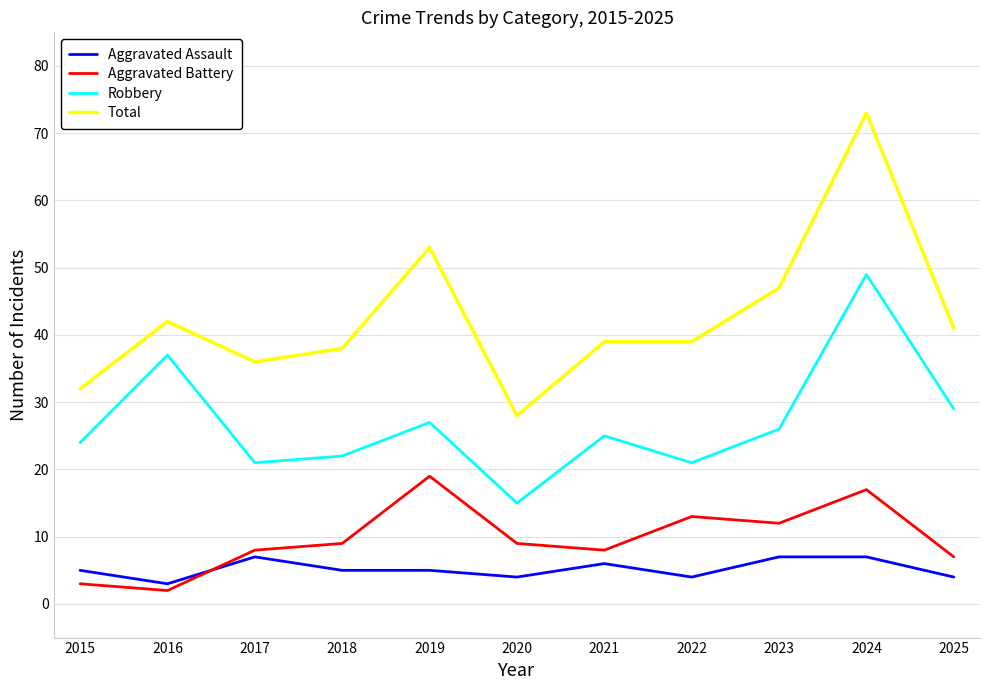

At how many categories does at least one series exceed 59?

1